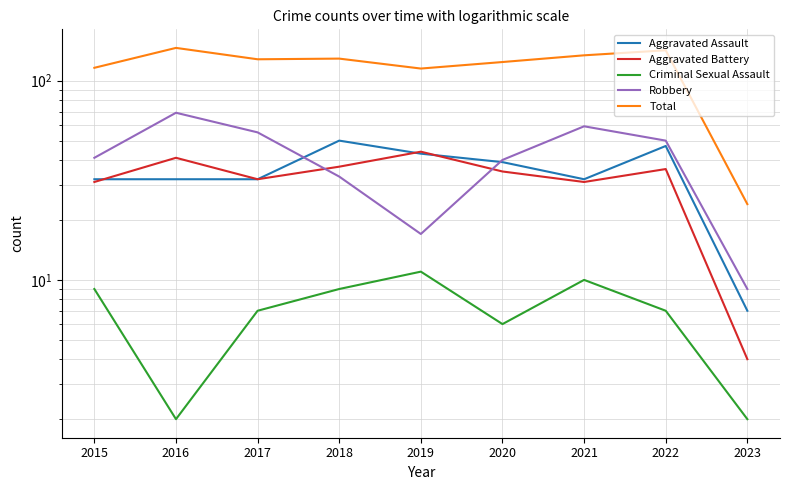

What is the minimum value shown in the chart?

2